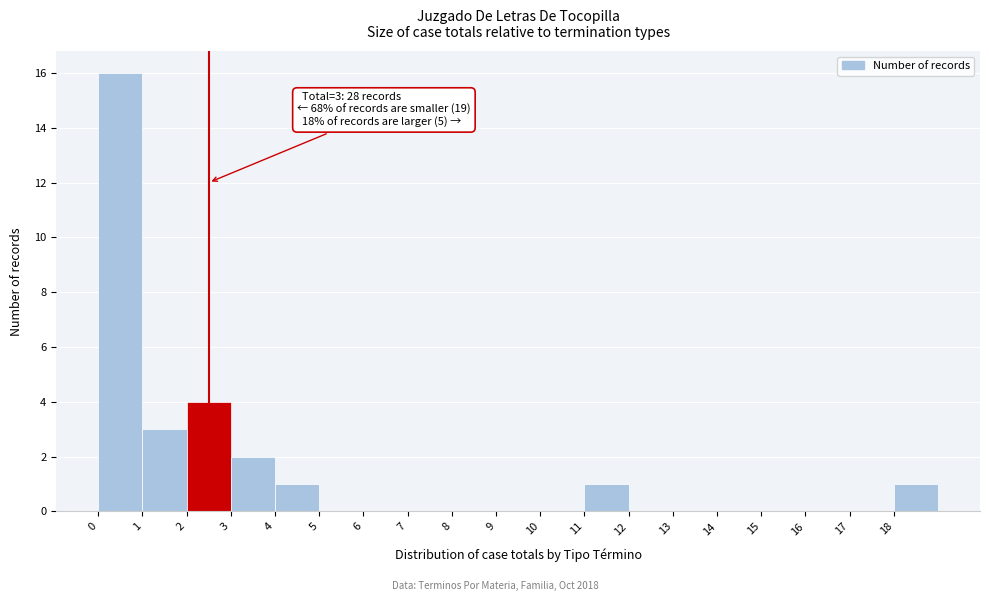

Reading left to right, what are all the values shown in this chart?

0=16	1=3	2=4	3=2	4=1	5=0	6=0	7=0	8=0	9=0	10=0	11=1	12=0	13=0	14=0	15=0	16=0	17=0	18=1